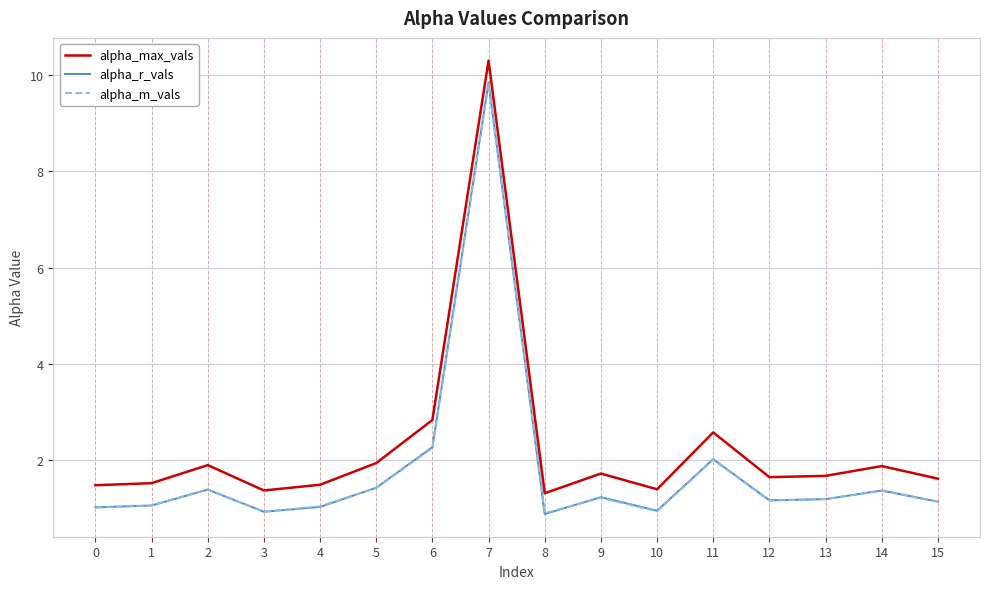

True or false: alpha_r_vals and alpha_max_vals cross at least once.

False